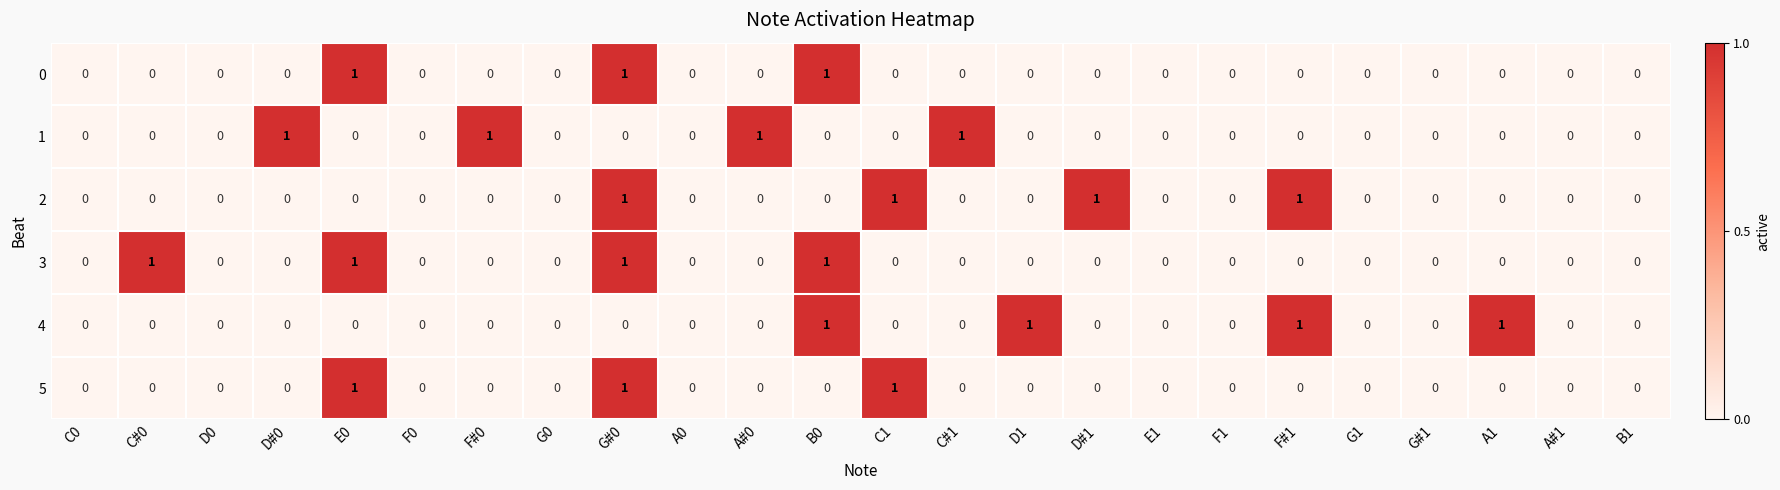

Count the 0 values in the range 0 to 1.

24